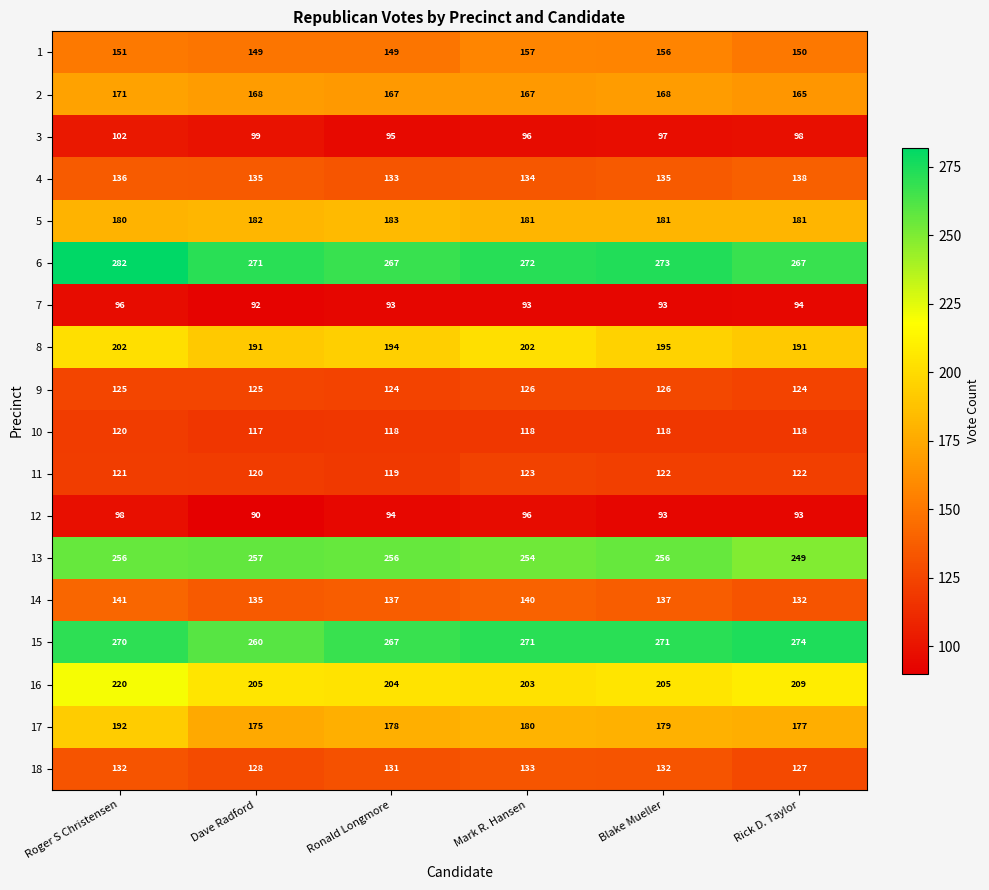

What is the difference between the 6 values at Ronald Longmore and Mark R. Hansen?

5